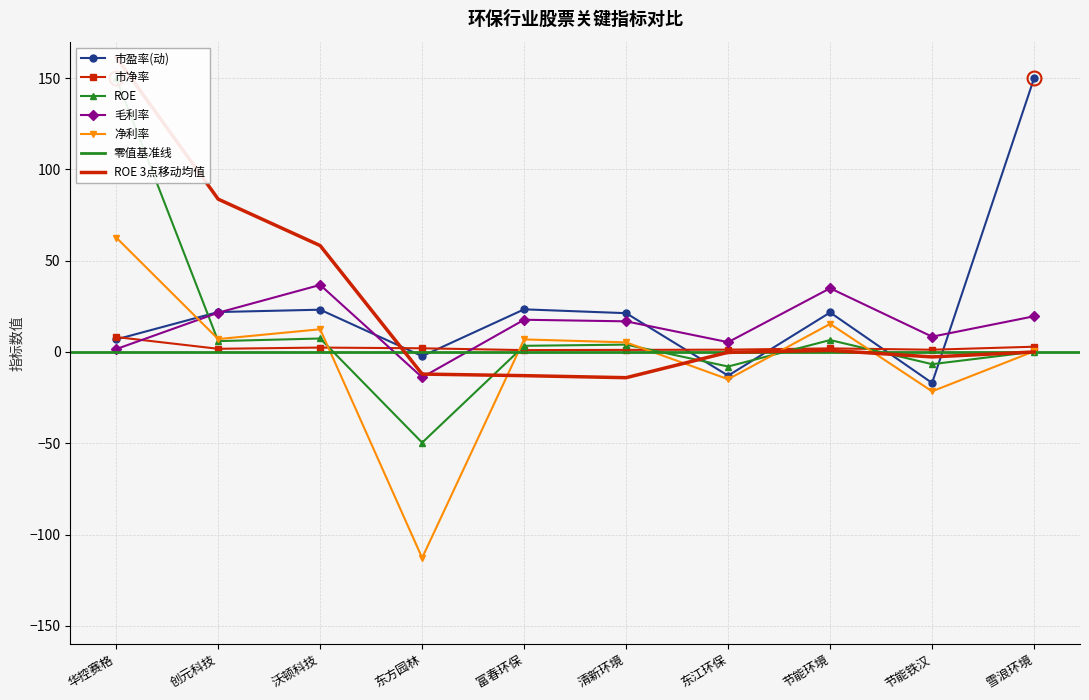

What is the minimum value for ROE?

-49.7